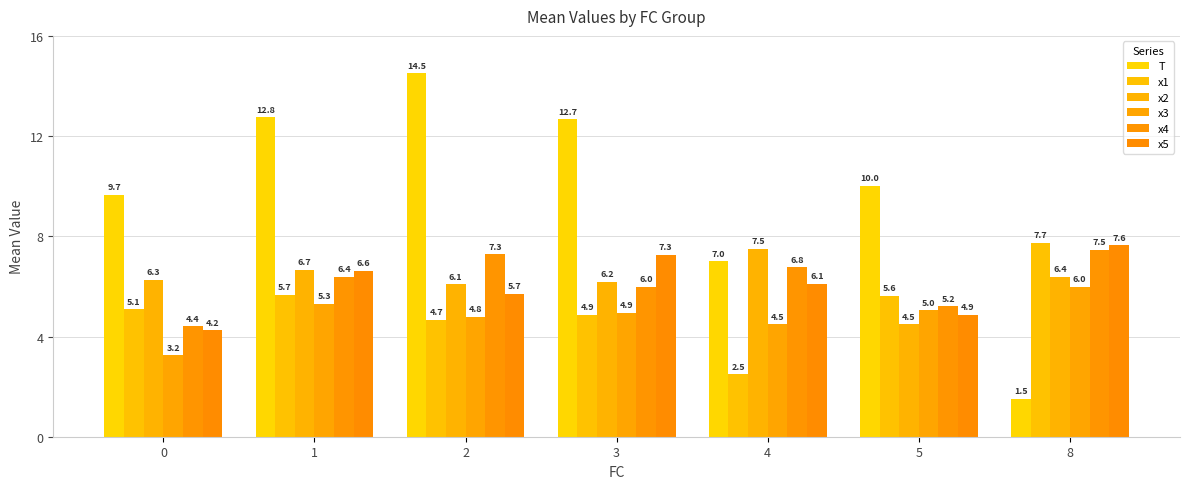

How many bars are there in total?

42